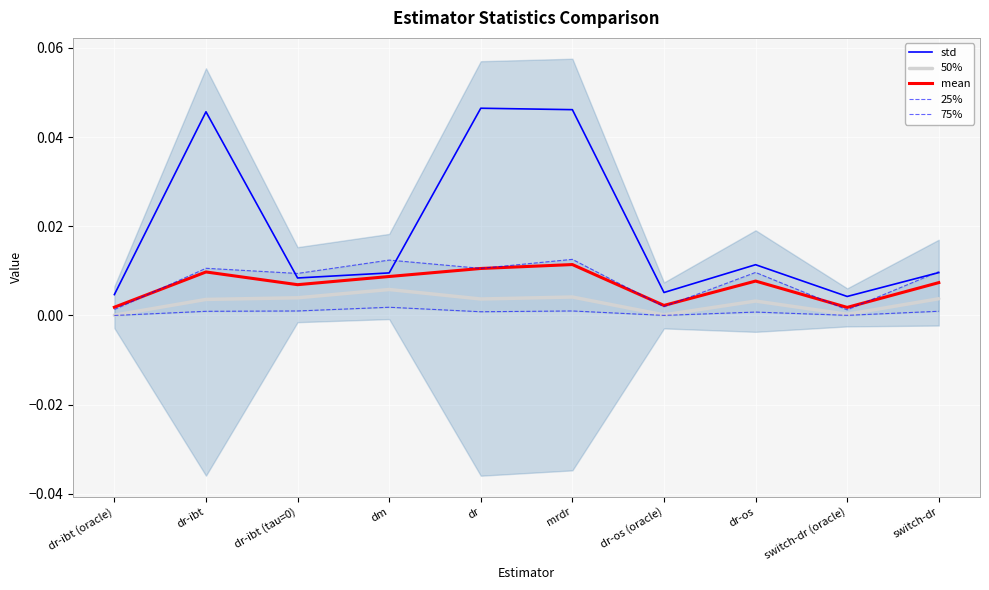

True or false: 50% has a value of 0.0 at switch-dr.

True